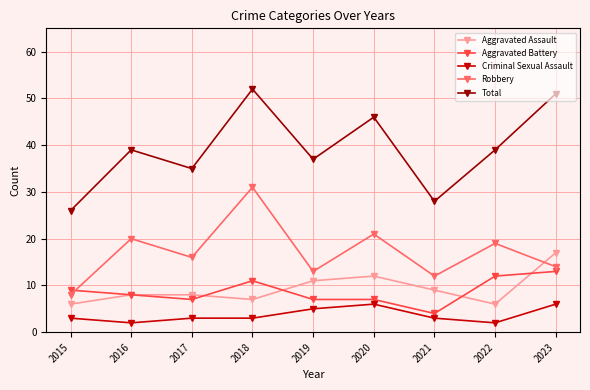

In Aggravated Assault, how many points are lower than both neighbors (excluding endpoints)?

2